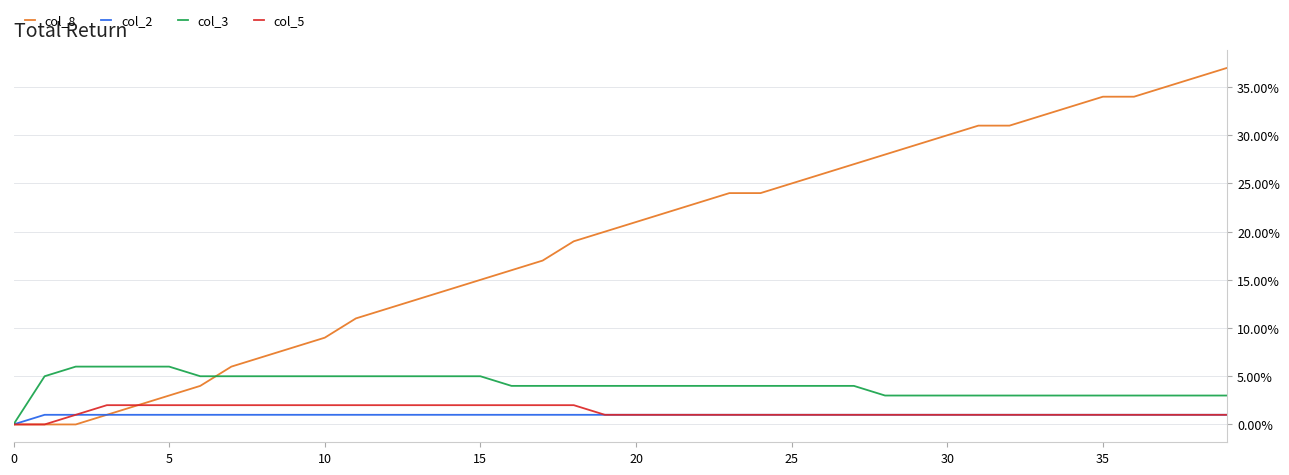

What is the difference between the second highest and minimum values in the col_3 series?

6.0